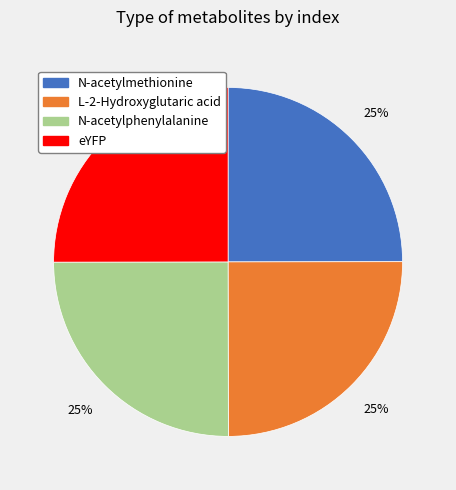

How many segments does this pie chart have?

4